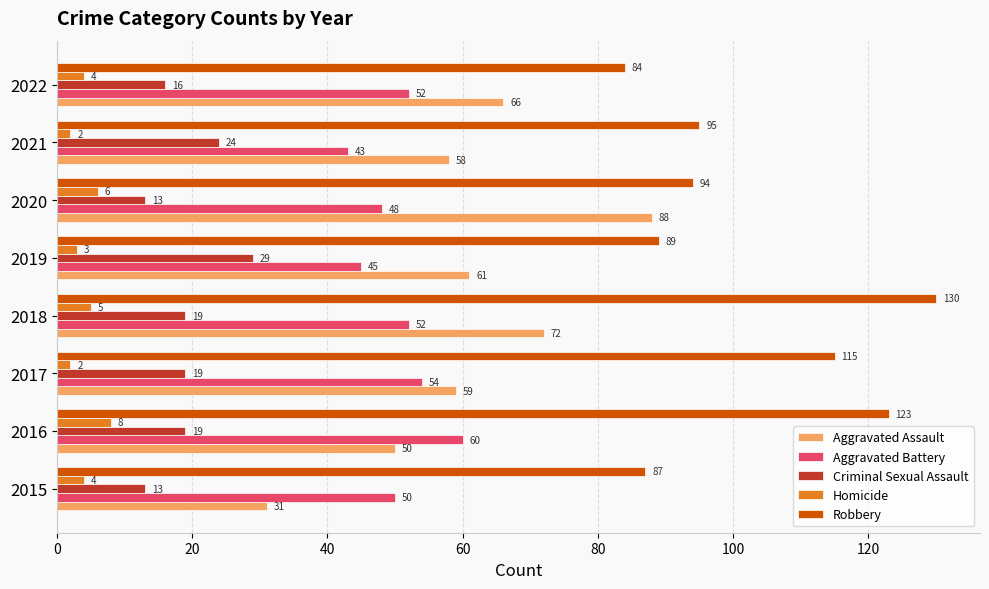

What is the greatest value displayed?

130